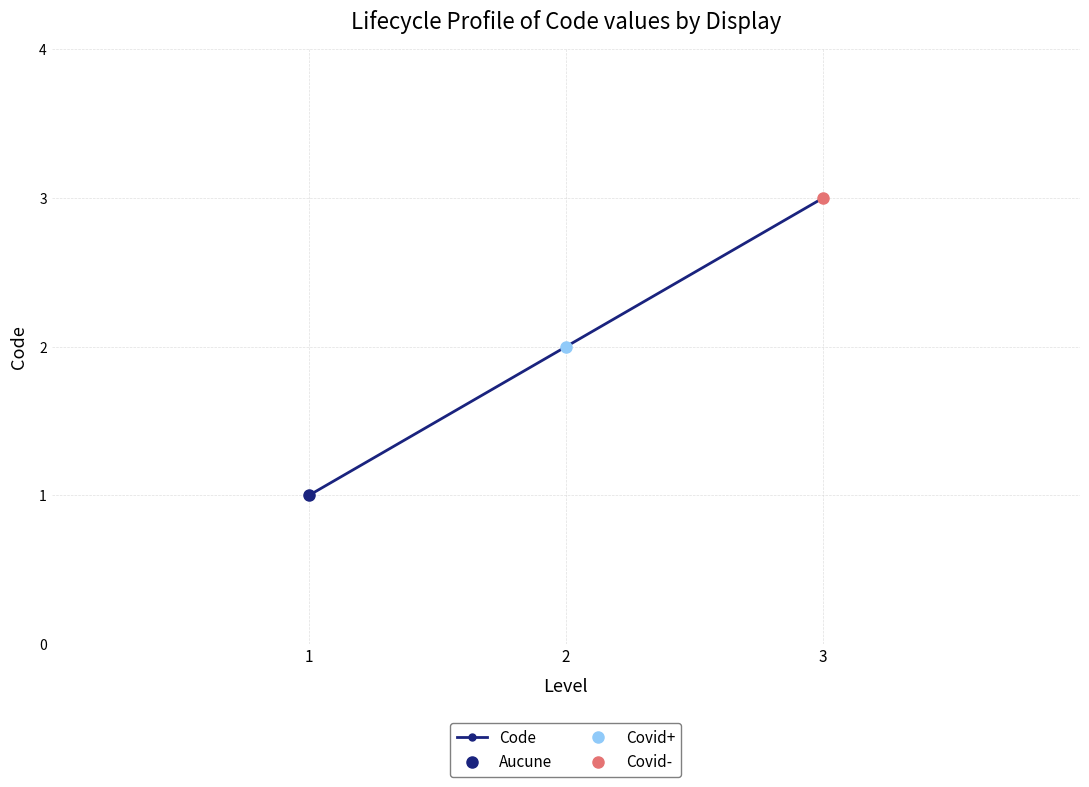

What is the average value?

2